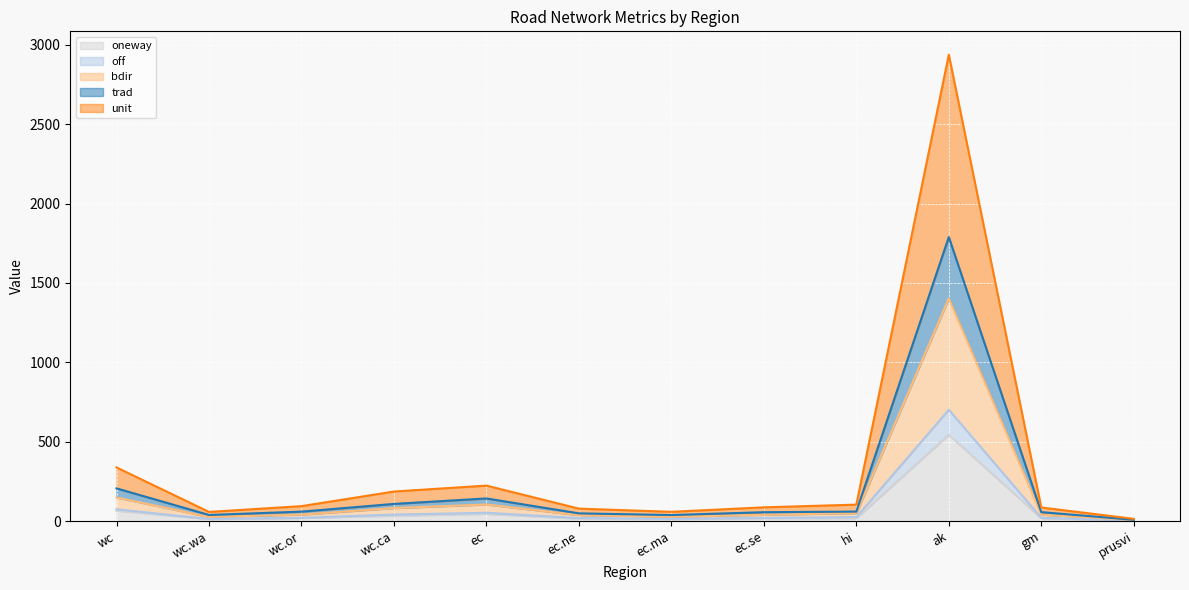

Is the value of off_line at wc.or greater than the value of bdir_line at wc?

No